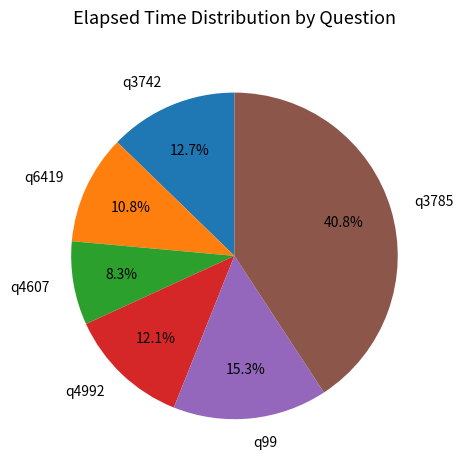

Count the number of slices in the pie.

6